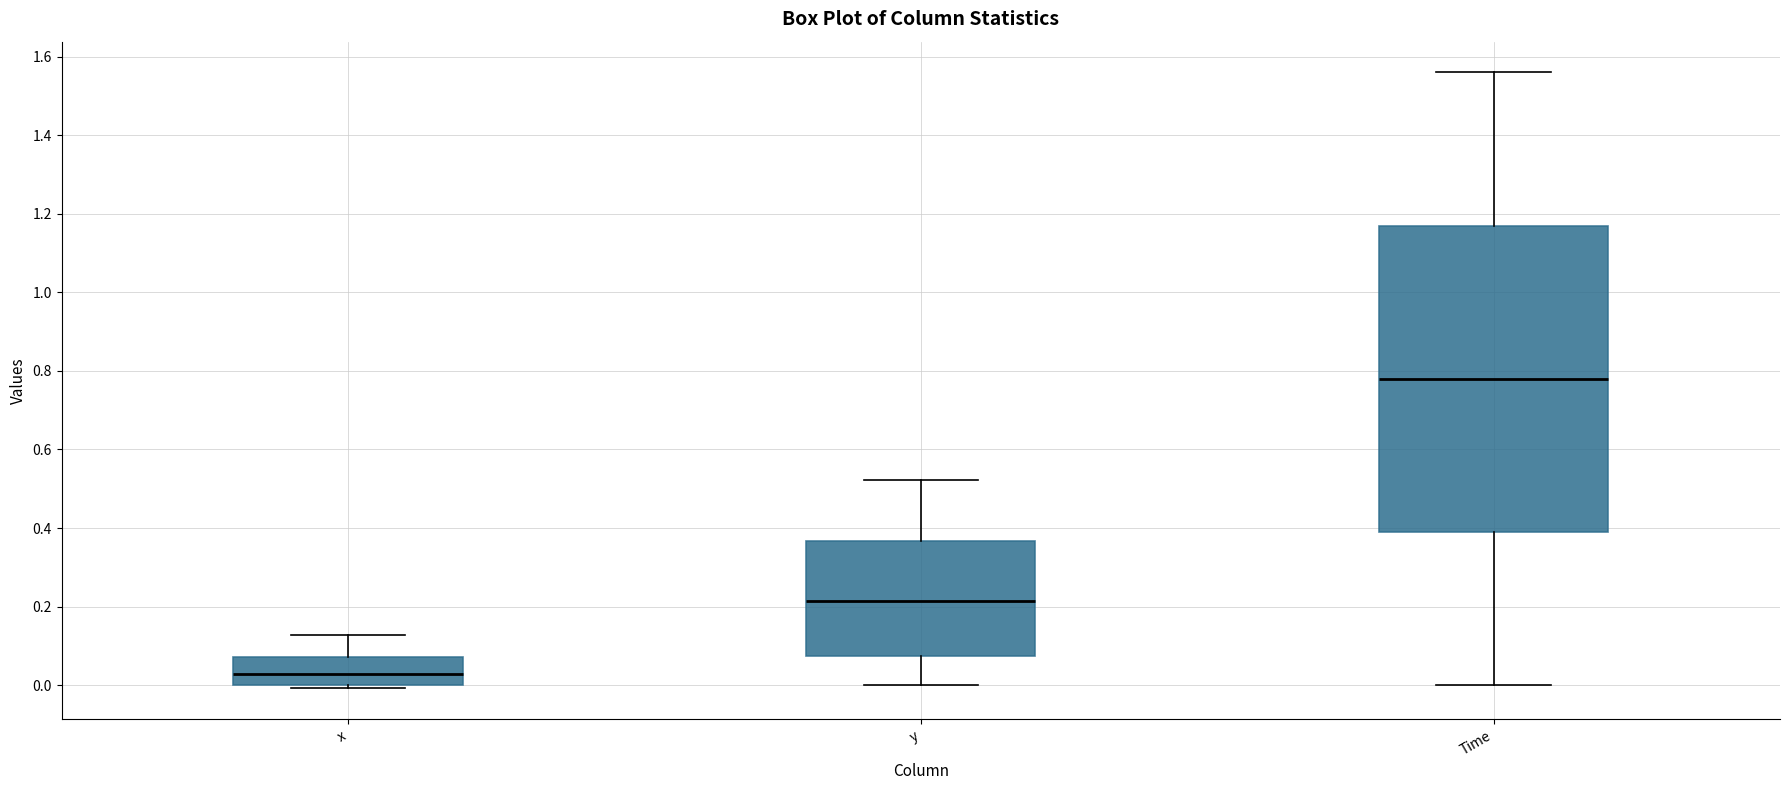

Which box is the tallest, from its lower edge to its upper edge?

Time